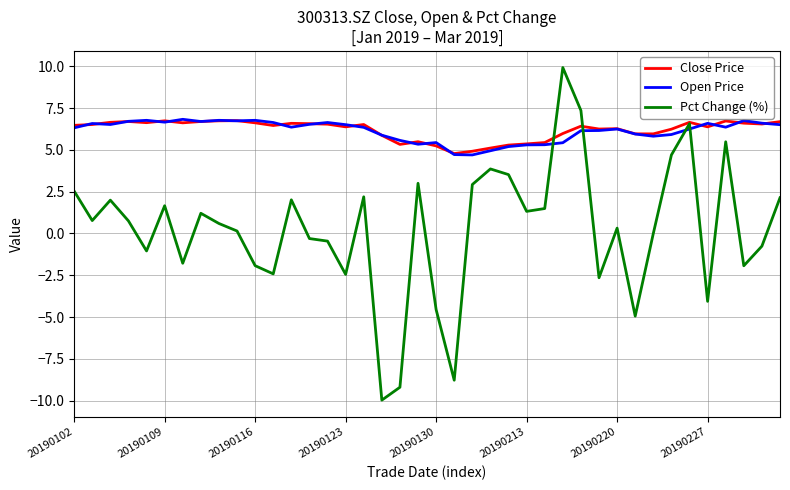

Which series has the largest range (max minus min)?

Pct Change (%)